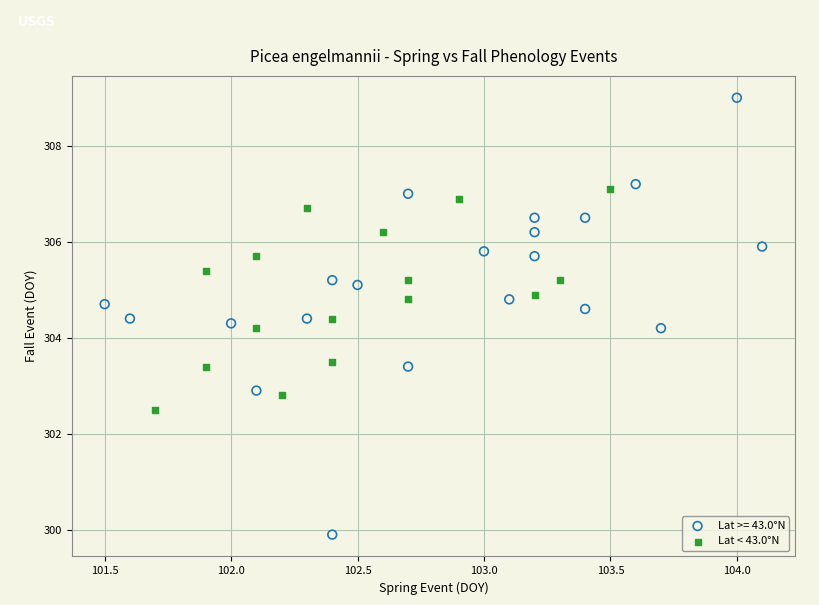

Which series has the largest Y range (max minus min)?

Lat >= 43.0°N